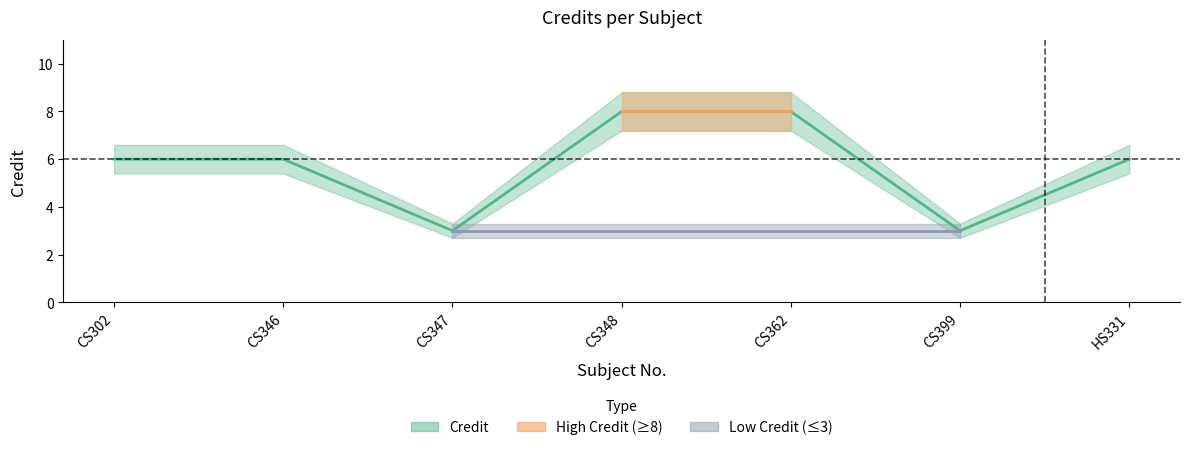

What is the value of the 5th point from the left?

8